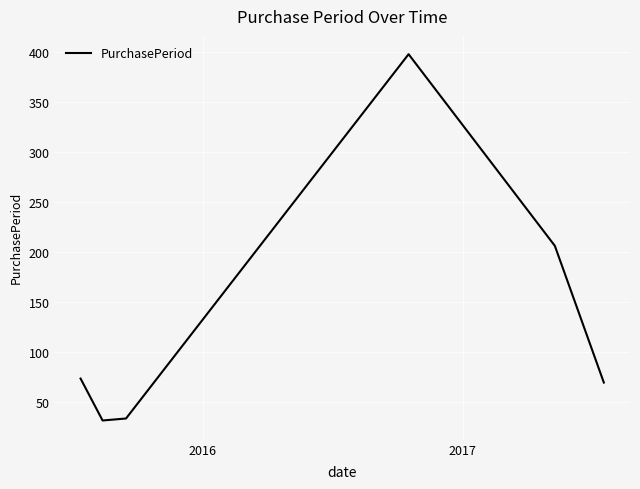

True or false: there are more than 0 points higher than both neighbors.

True